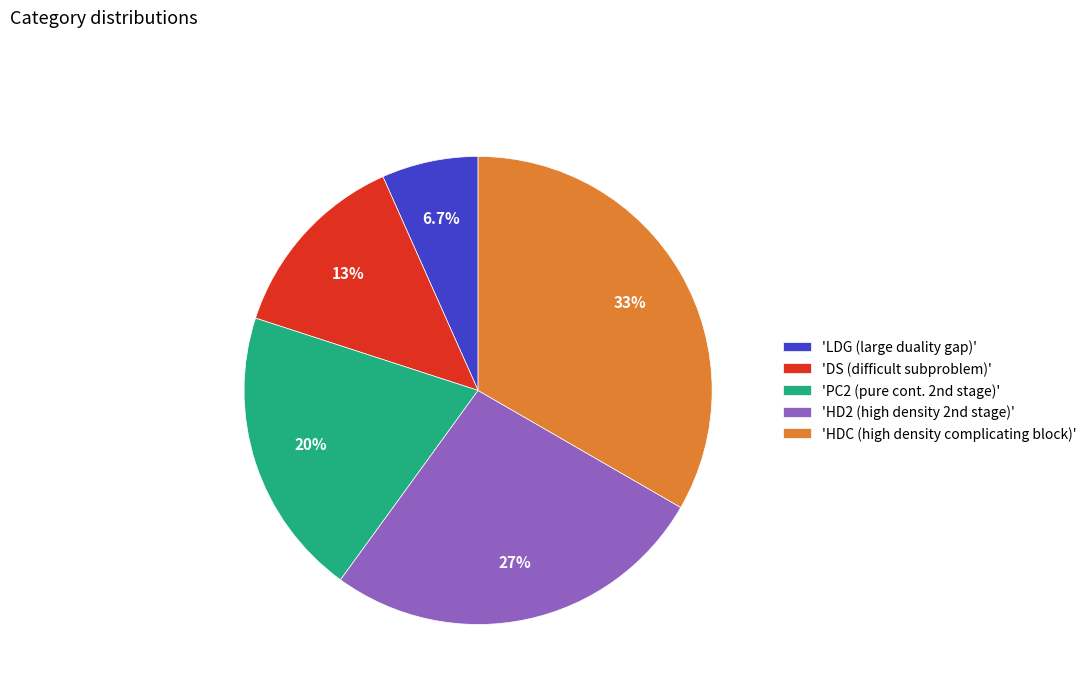

To the nearest percent, what is the difference between the largest and smallest slice percentages?

27%